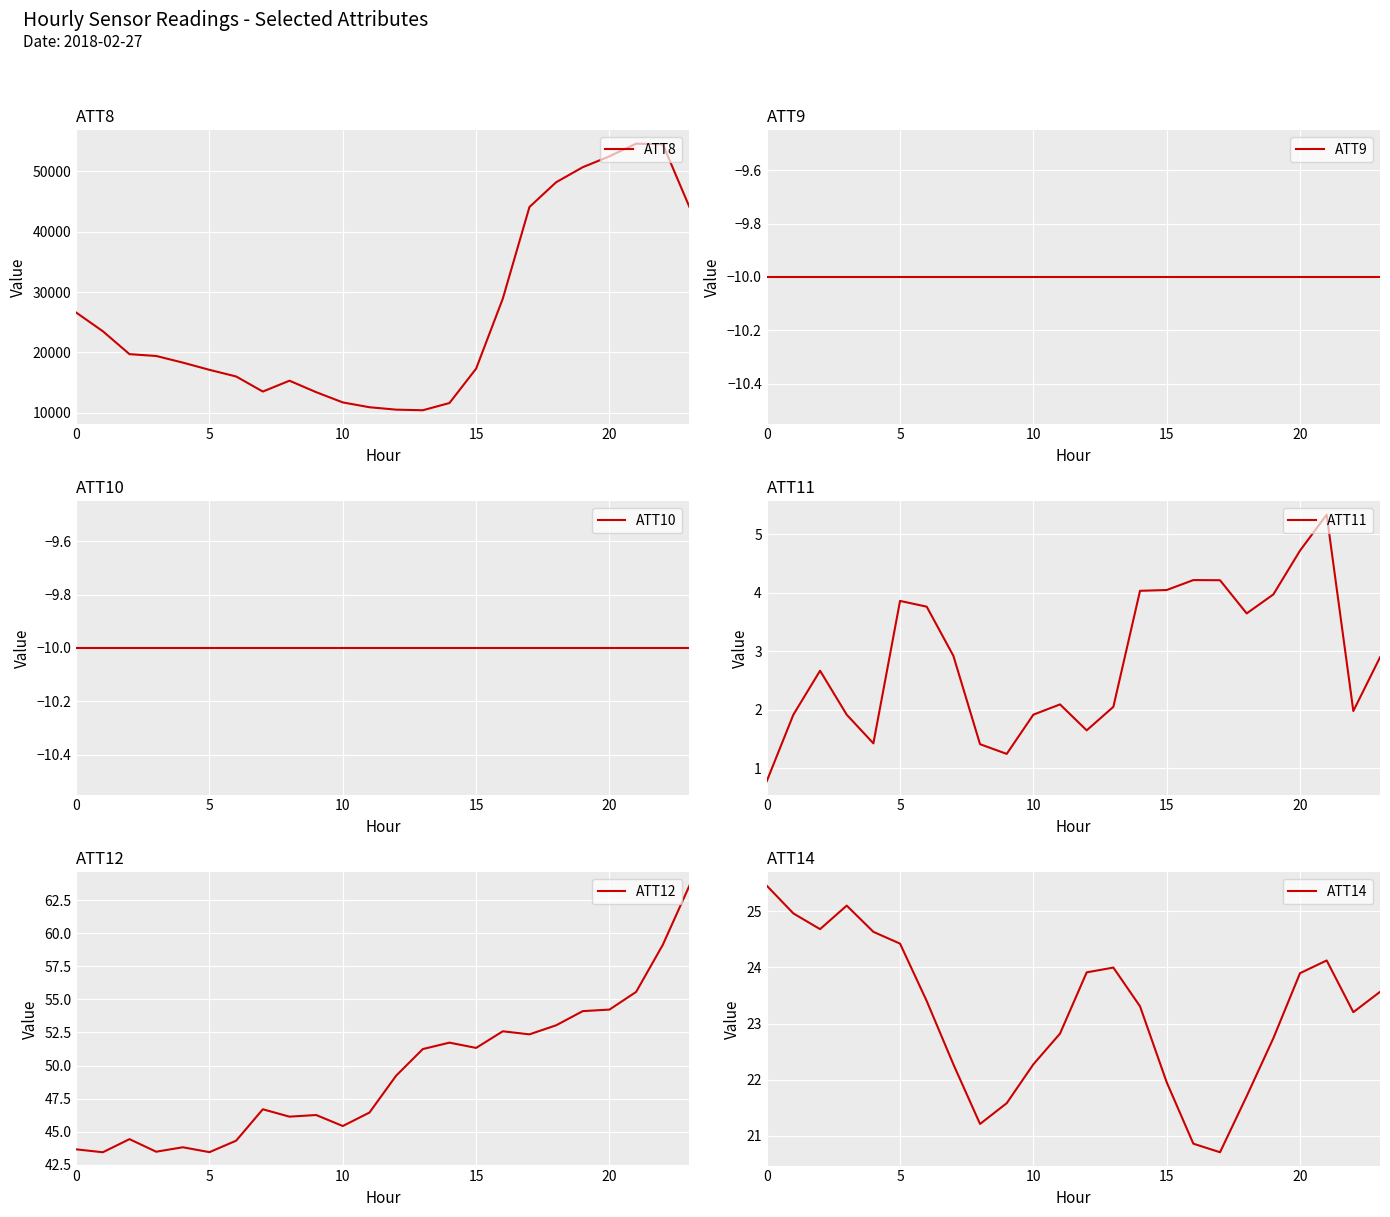

Is this an area chart (filled region under the line)?

No